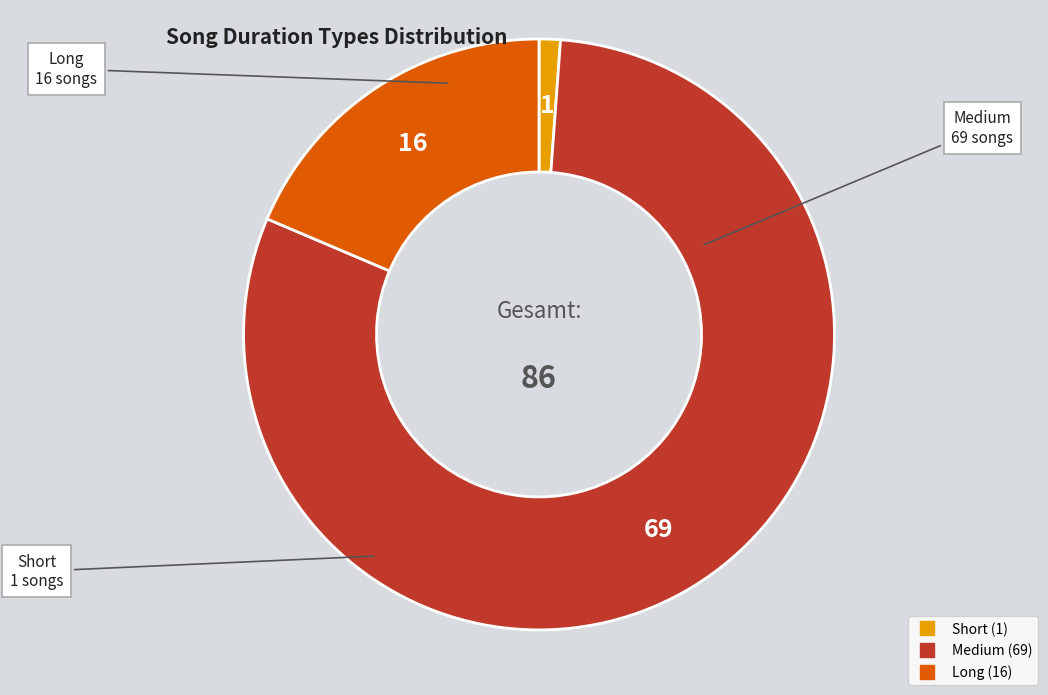

Is it true that Long is 8% of the pie?

False